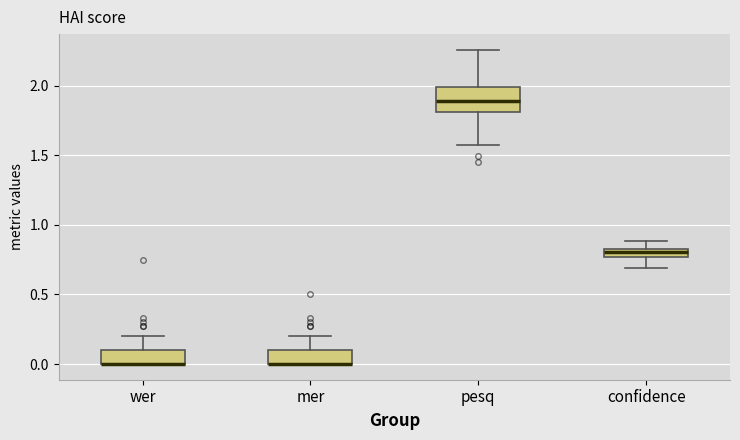

Which box is the tallest, from its lower edge to its upper edge?

pesq